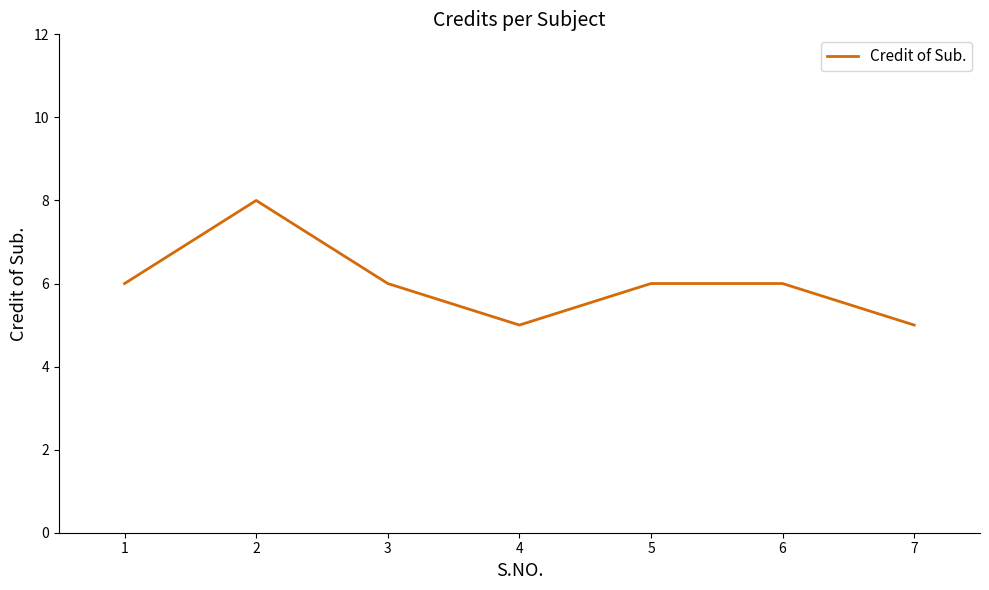

Is it true that the value at 1 is 8?

False